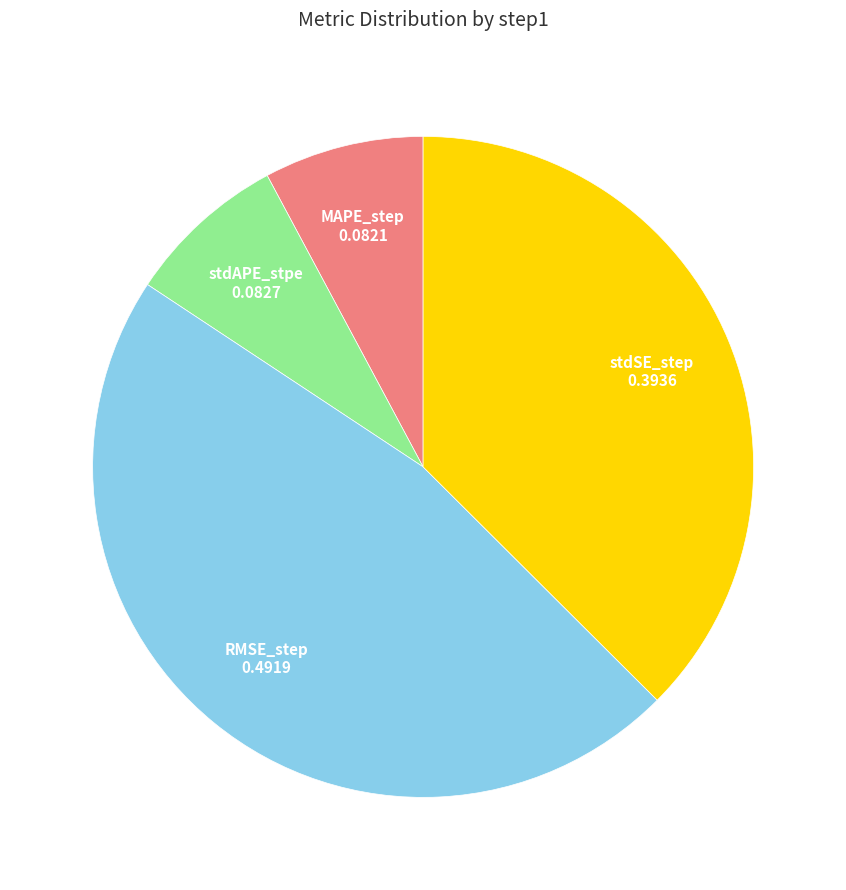

What is the largest slice in the pie chart?

RMSE_step